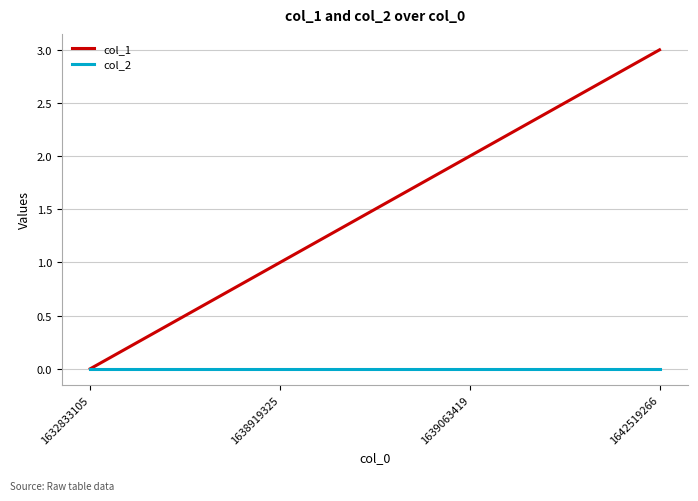

Rank the series by their average value, from lowest to highest.

col_2, col_1